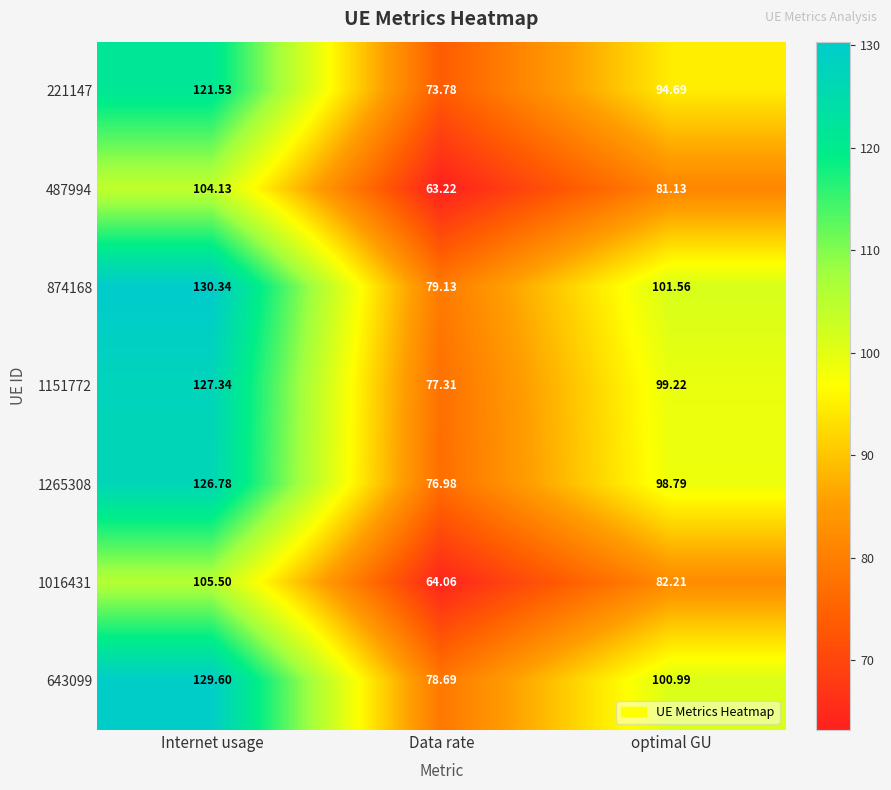

Rank the series at optimal GU from highest to lowest value.

874168, 643099, 1151772, 1265308, 221147, 1016431, 487994